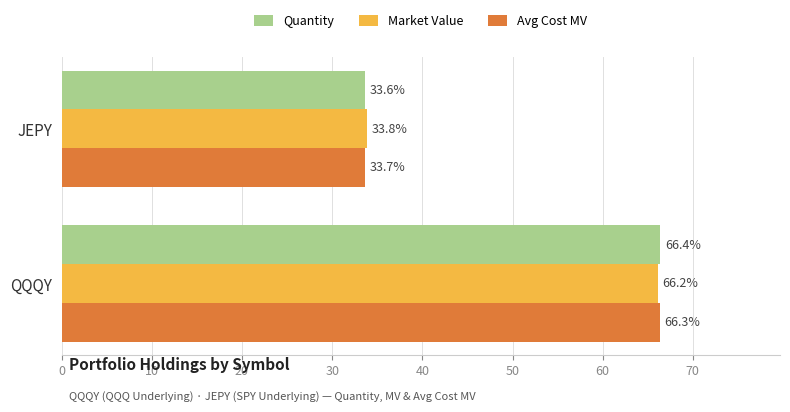

What is the highest value of the Market Value series?

66.2